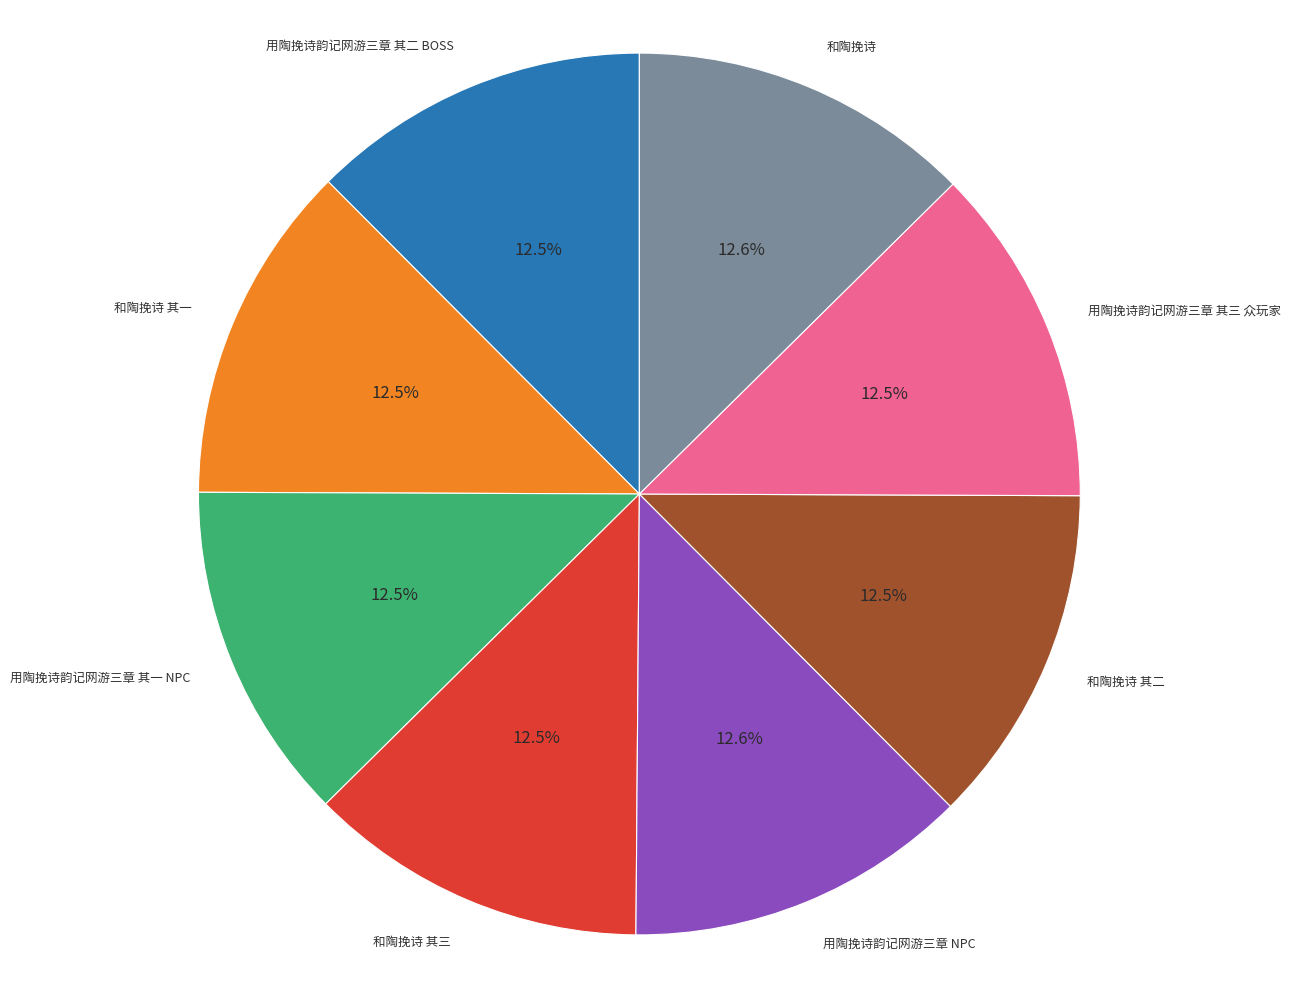

Is there a majority slice in this chart?

No